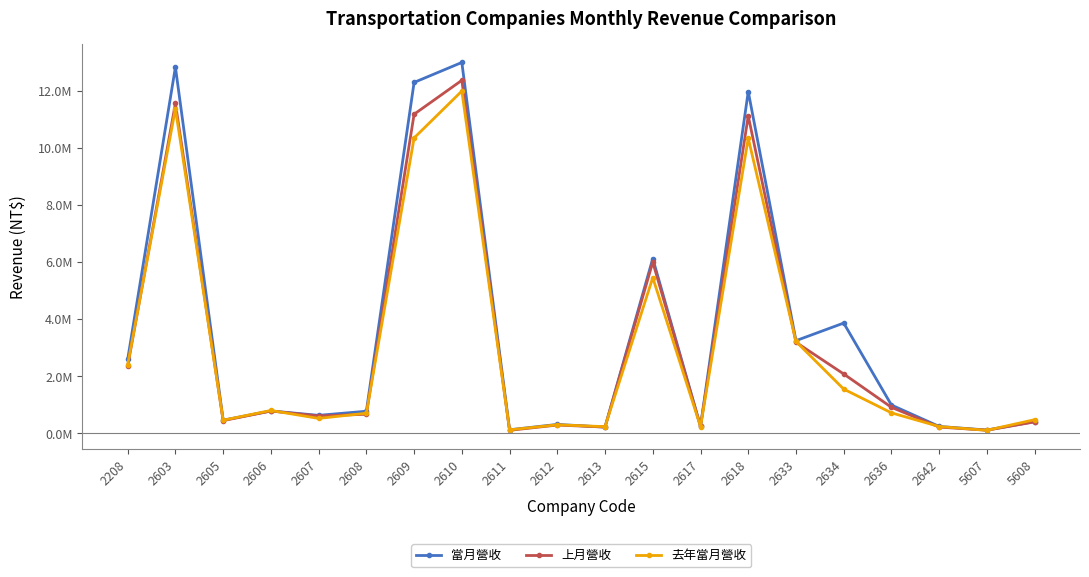

At which category is the sum across all series the highest?

2610